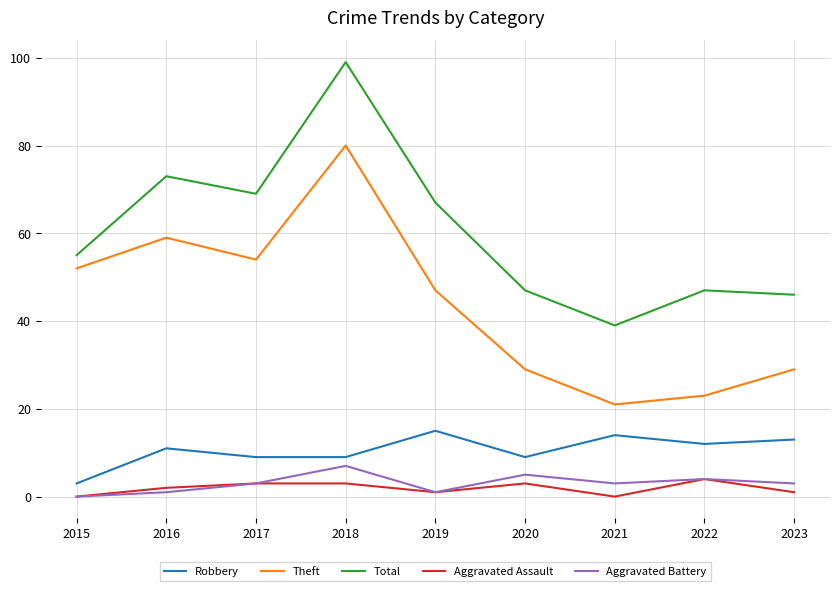

What is the total value across all series at 2021?

77